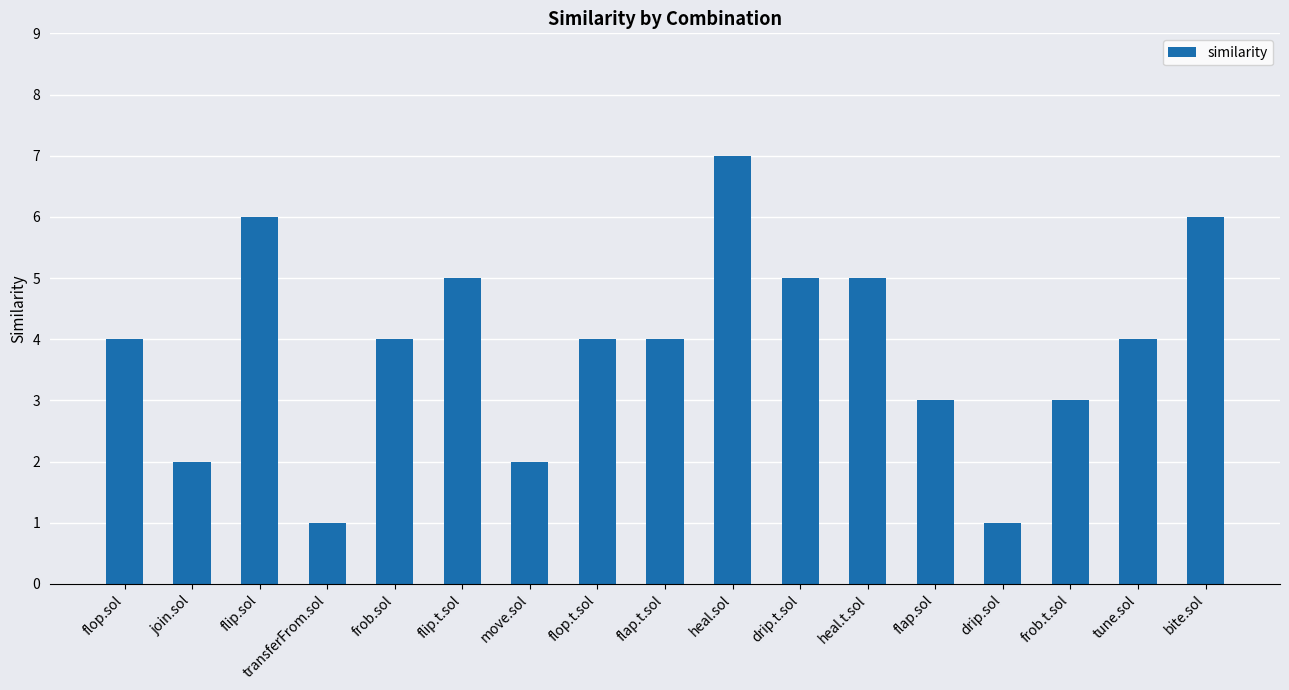

Read the value at move.sol.

2